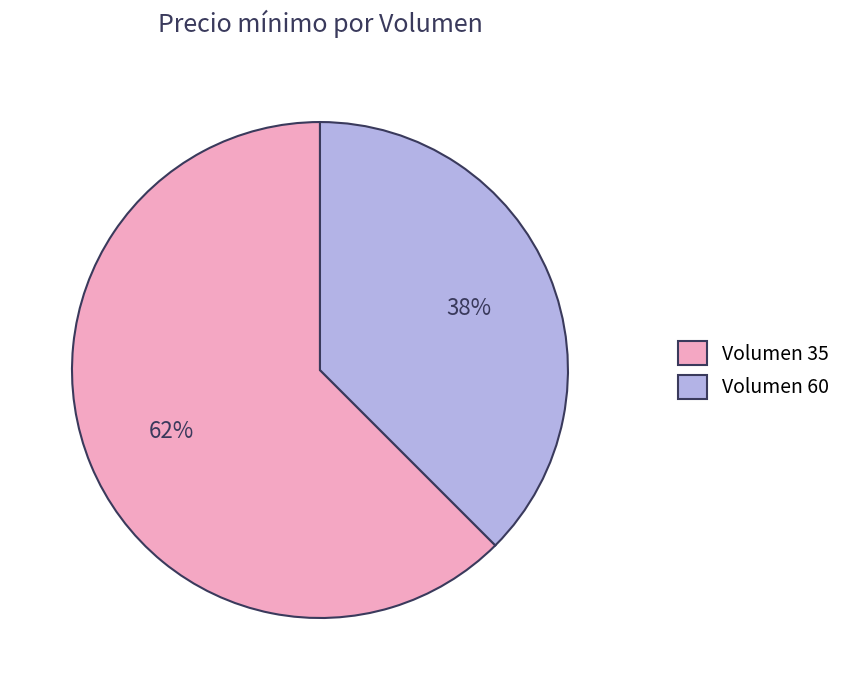

Which has a higher value, Volumen 60 or Volumen 35?

Volumen 35